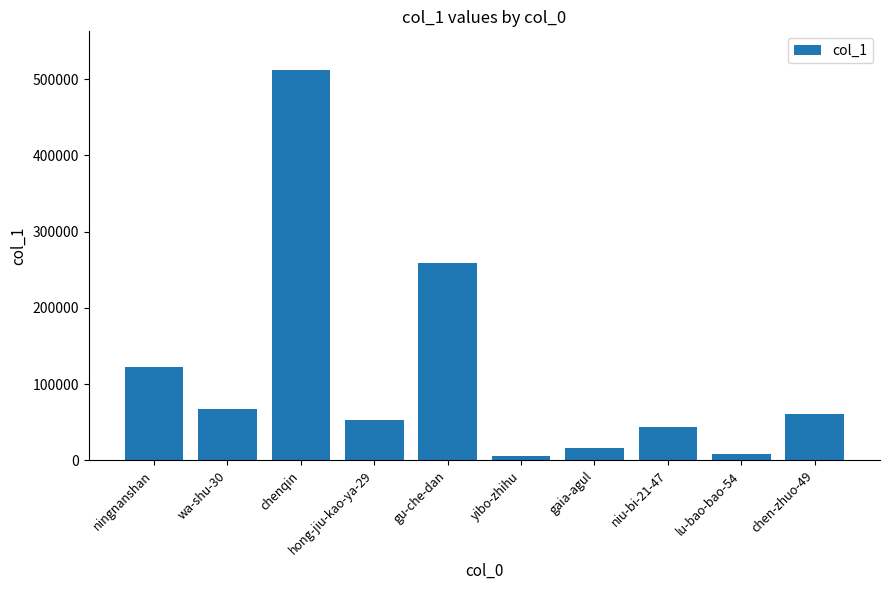

Reading left to right, extract all data points from this chart.

122919	67959	511604	52854	258793	5489	15963	43902	8450	60877